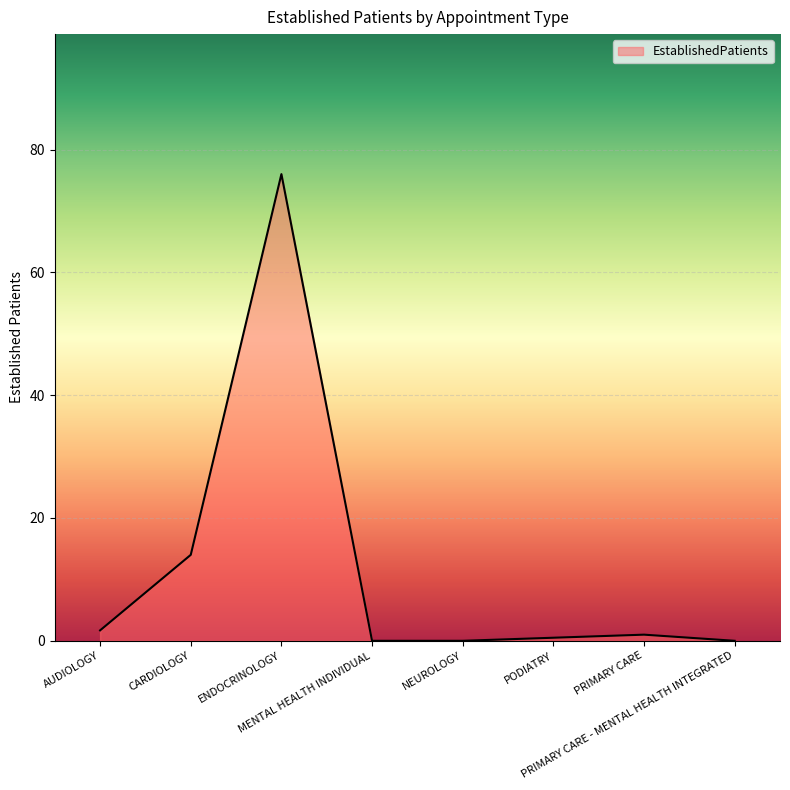

What is the greatest value displayed?

76.0